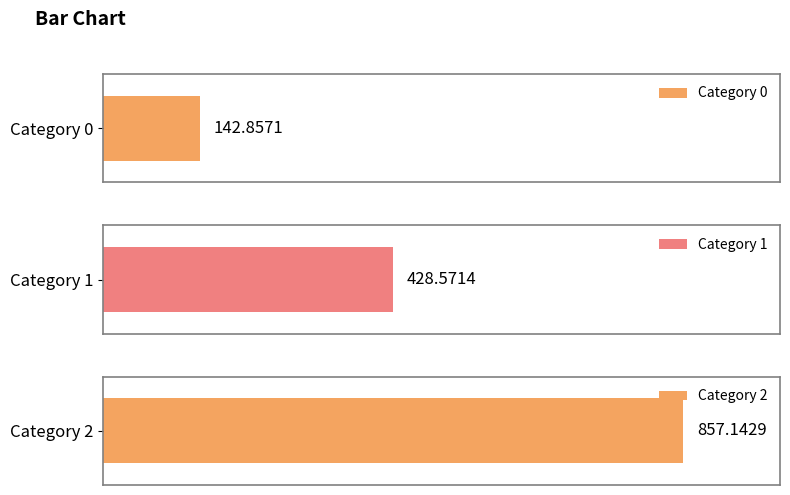

What is the value of the 1st bar from the left?

142.9